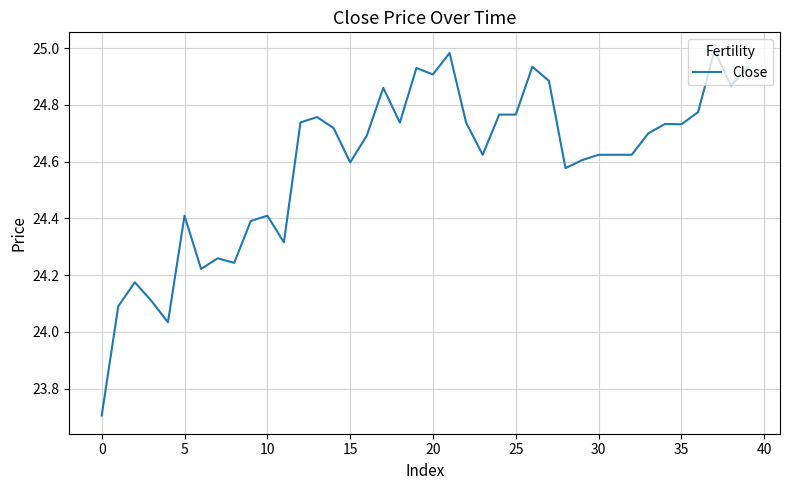

What is the smallest value displayed?

23.7